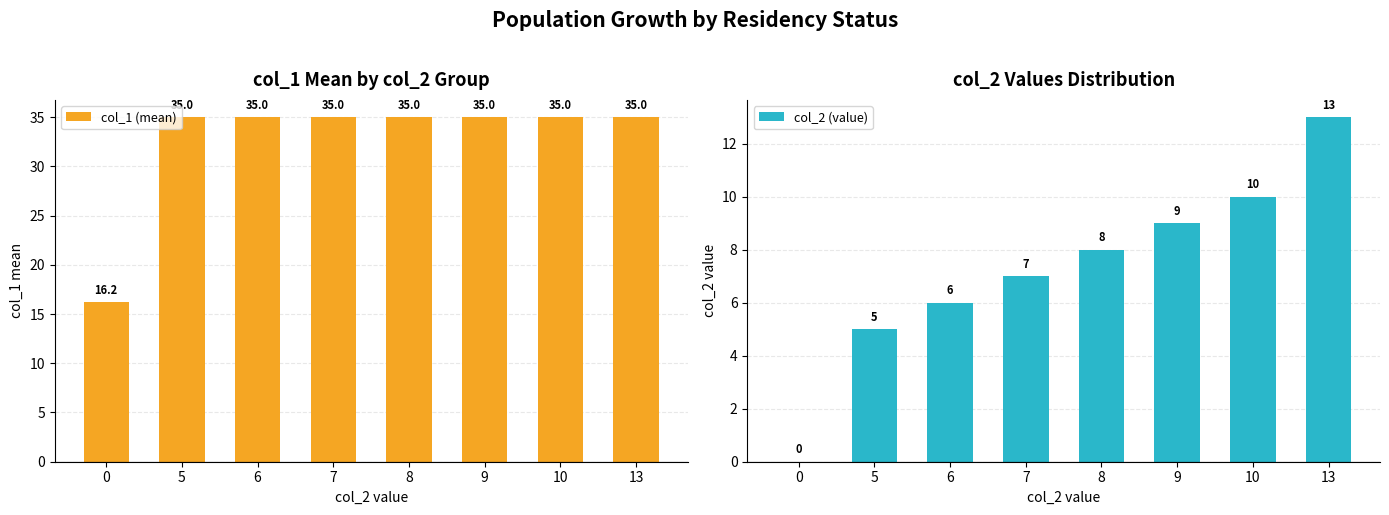

At which label does col_2 (value) first exceed 8?

9